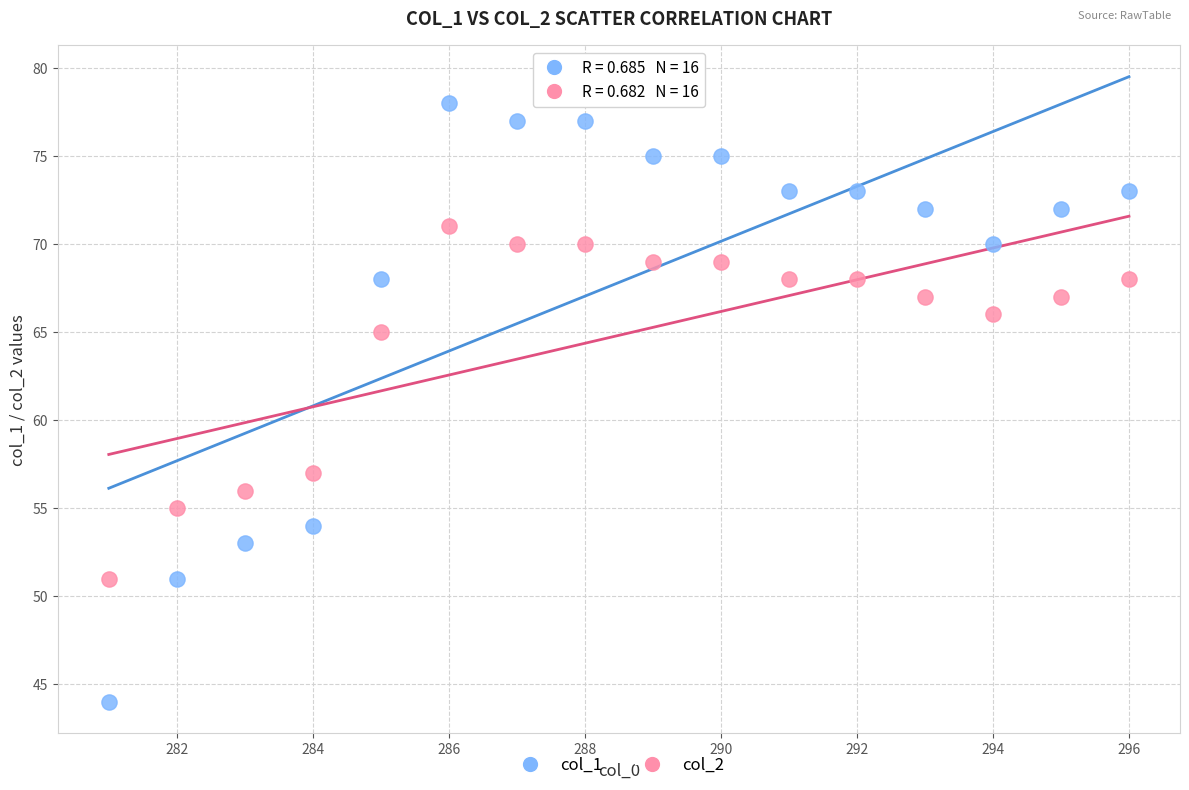

Which series reaches the minimum Y coordinate?

col_1